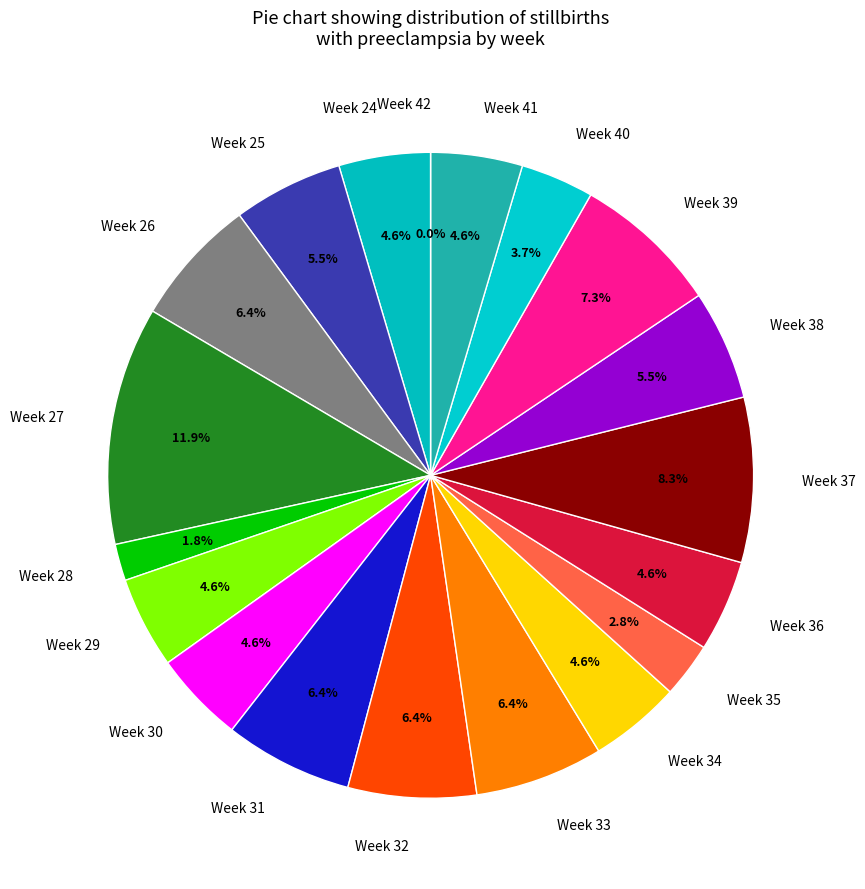

Is there a majority slice in this chart?

No